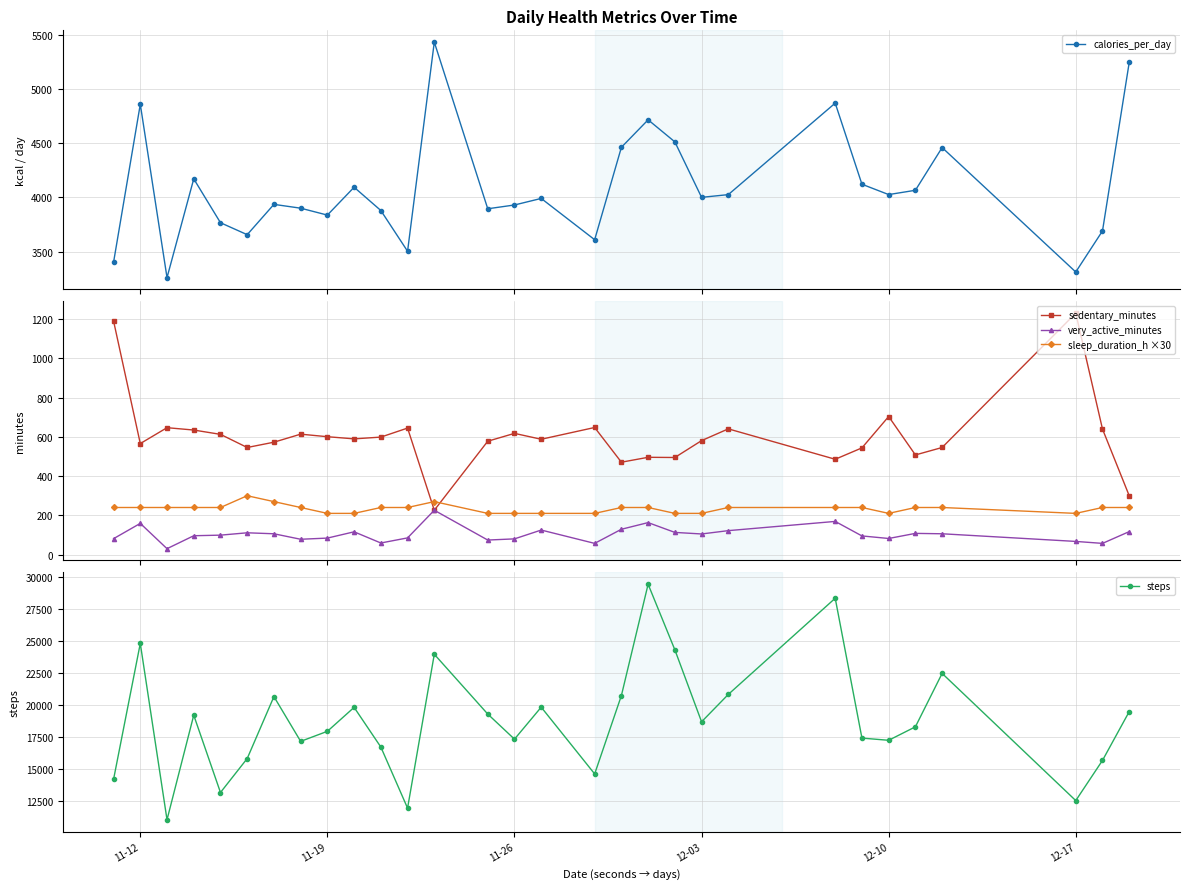

How many interior local valleys does the very_active_minutes series have?

8